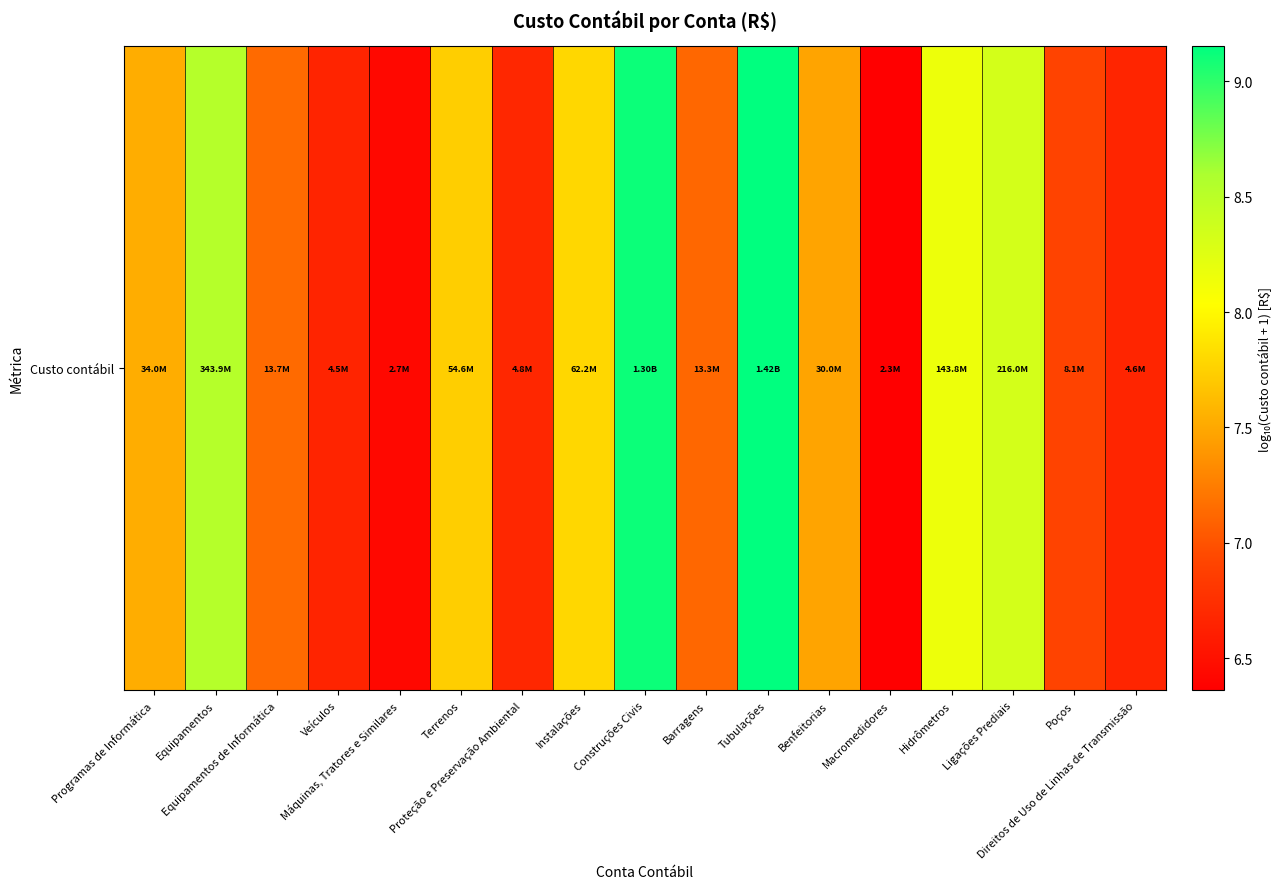

What is the minimum value shown in the chart?

6.4